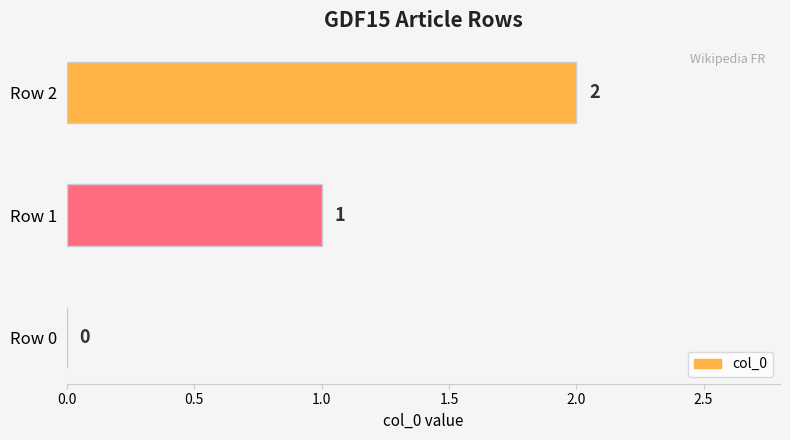

Is it true that the value at Row 0 is -1?

False